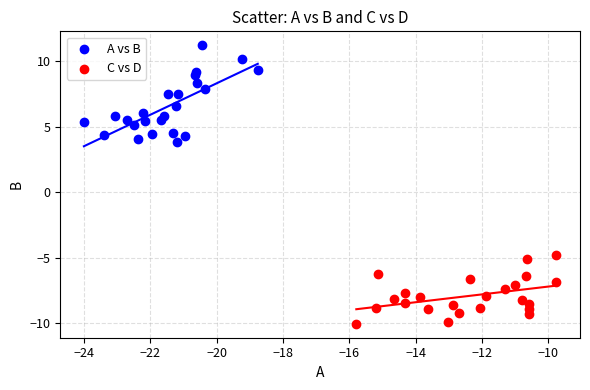

Which series reaches the minimum Y coordinate?

C vs D